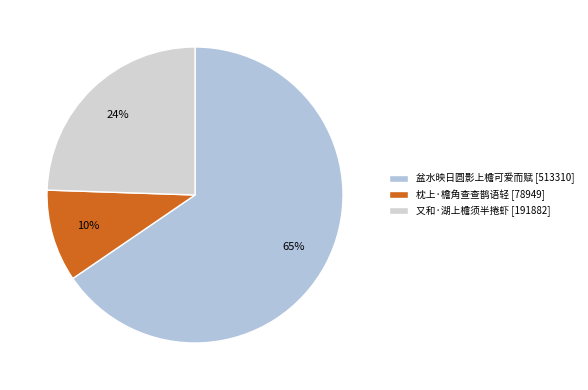

What is the majority slice?

盆水映日圆影上檐可爱而赋